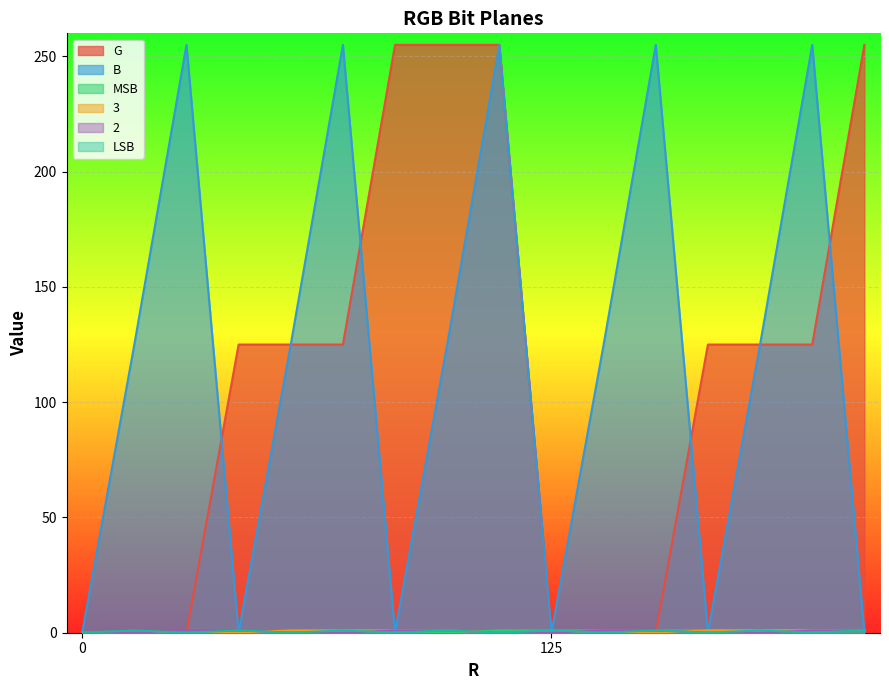

At 0, list the series in order from largest to smallest.

G, B, MSB, 3, 2, LSB